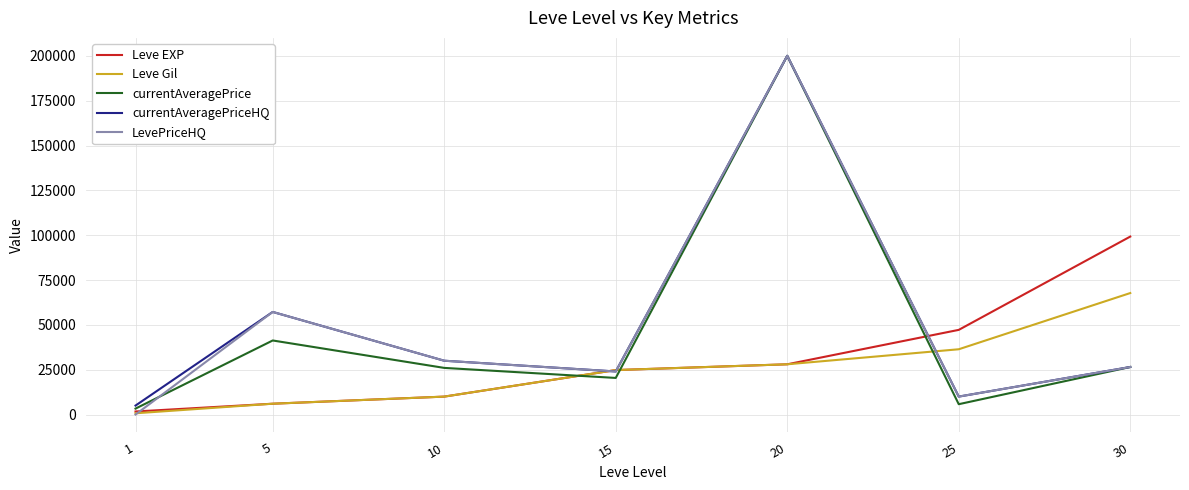

What is the spread (max minus min) of values at 25?

41437